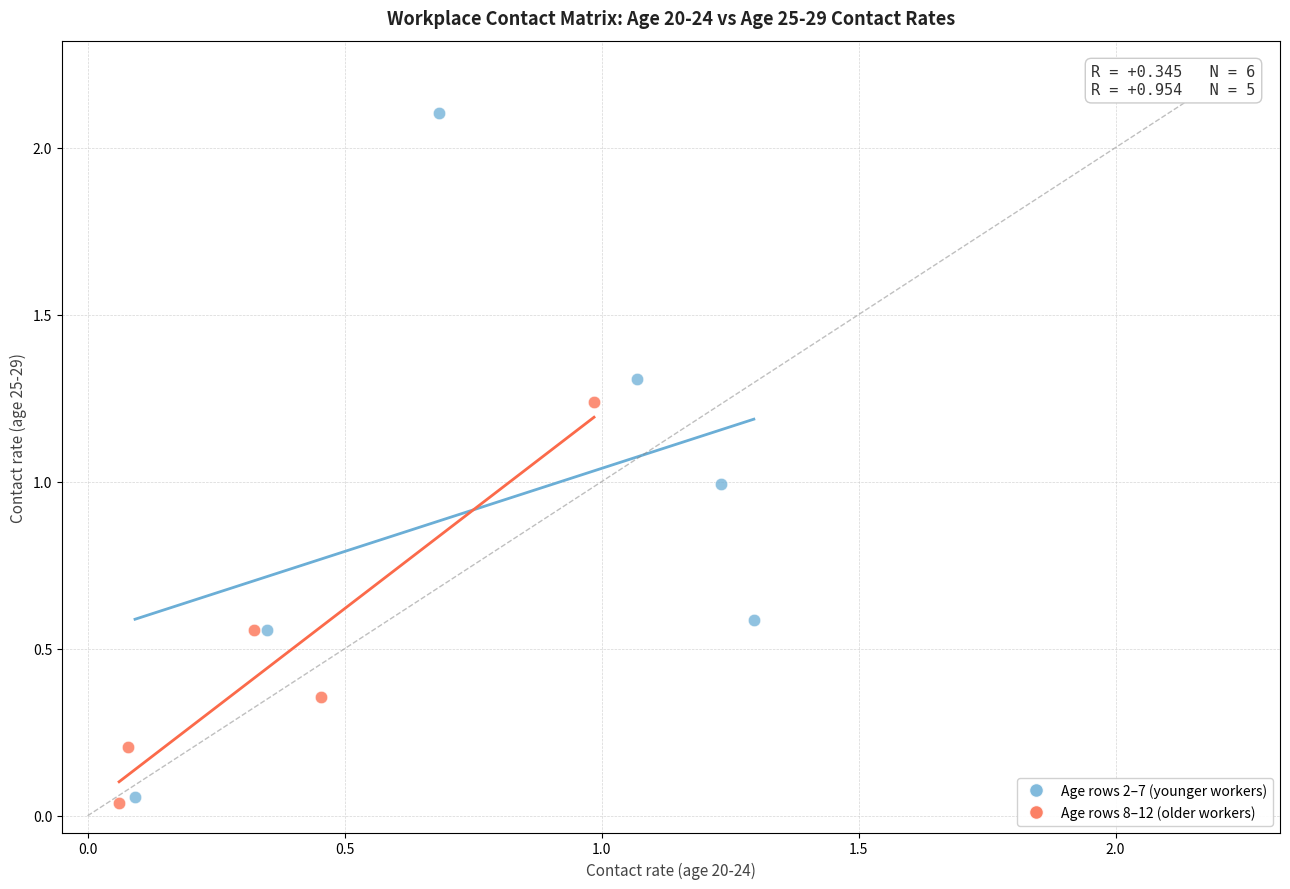

Which series has the largest Y range (max minus min)?

Age rows 2–7 (younger workers)